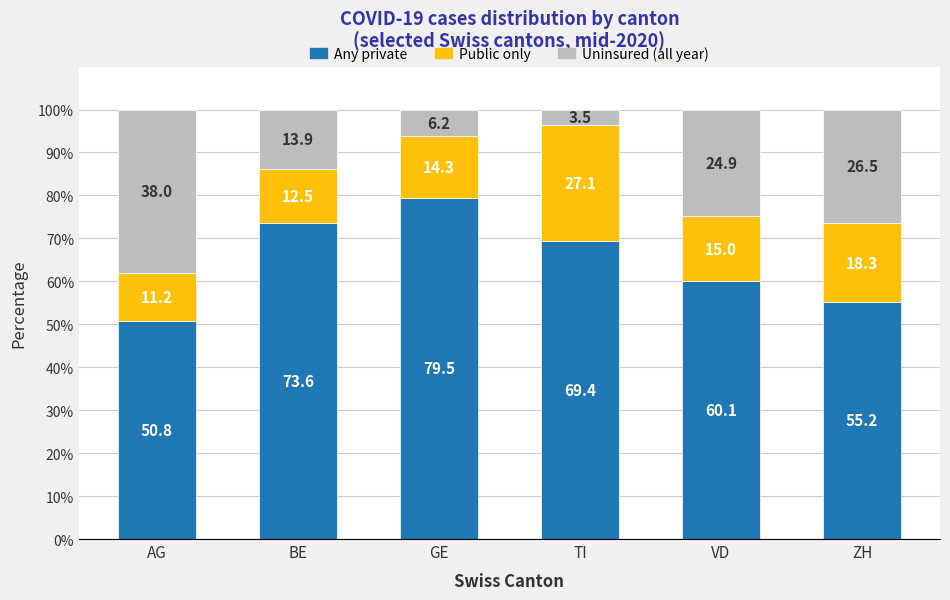

What is the sum of all Any private values?

388.6